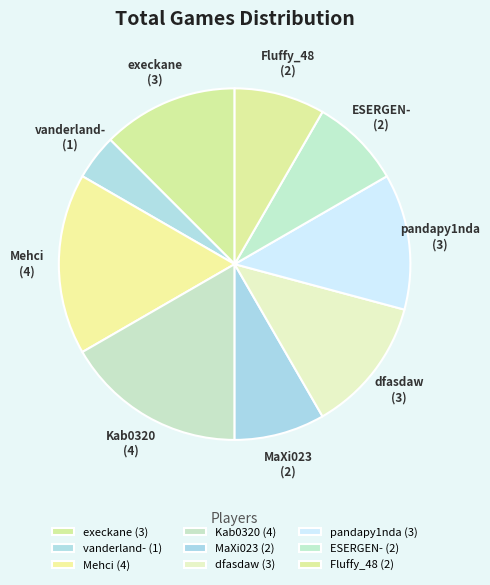

How many segments does this pie chart have?

9